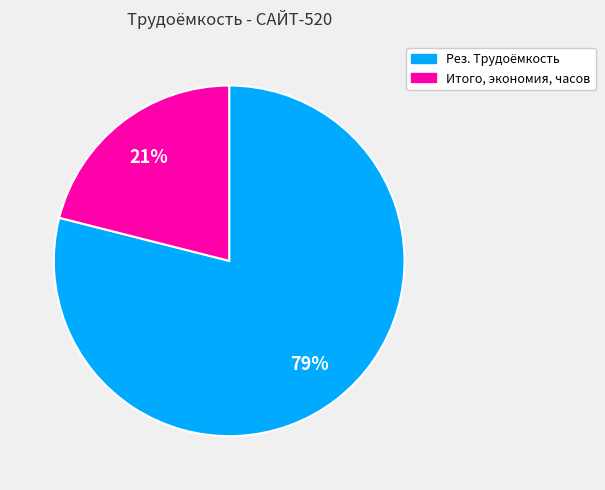

The Рез. Трудоёмкость slice represents 79% of the pie. True or false?

True